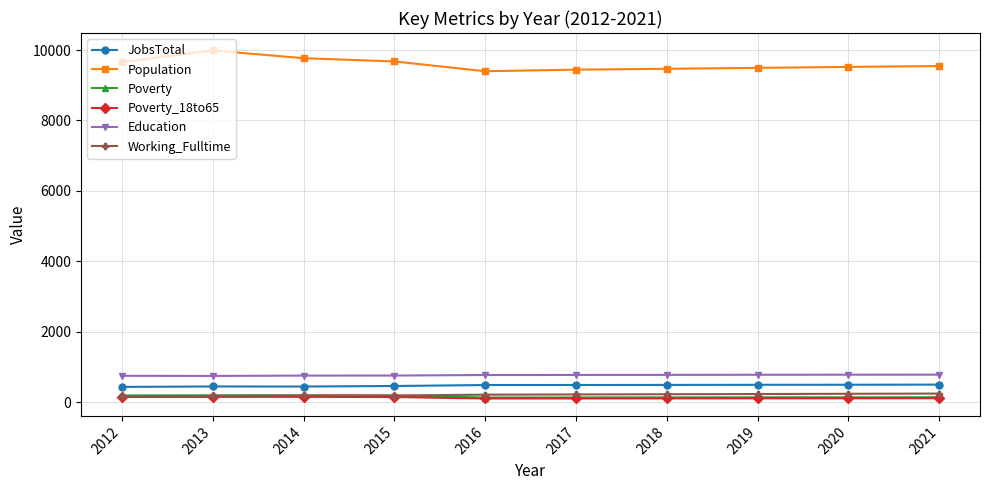

True or false: JobsTotal and Working_Fulltime intersect in this chart.

False